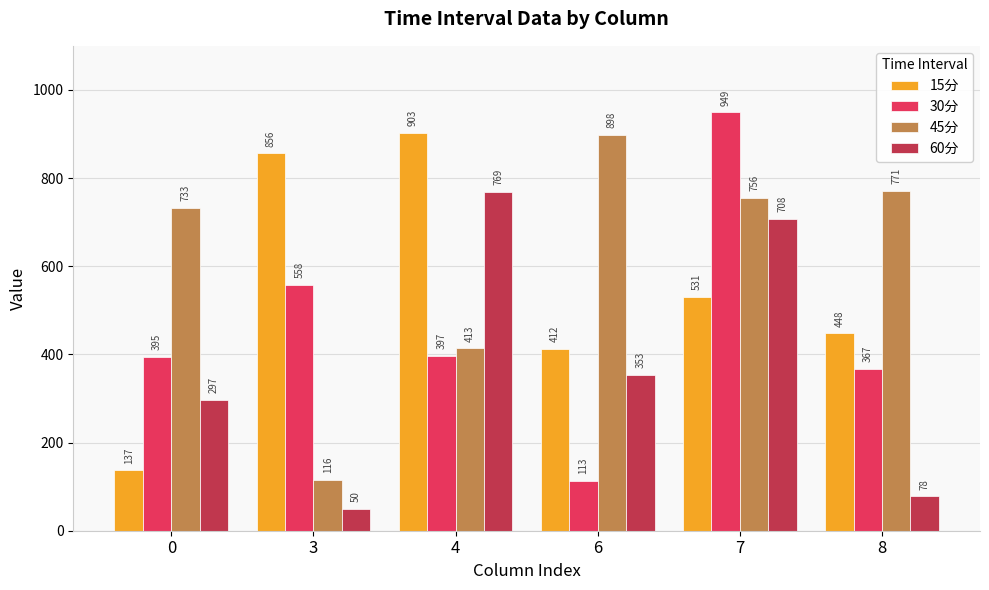

What is the difference between the 30分 values at 8 and 6?

253.8